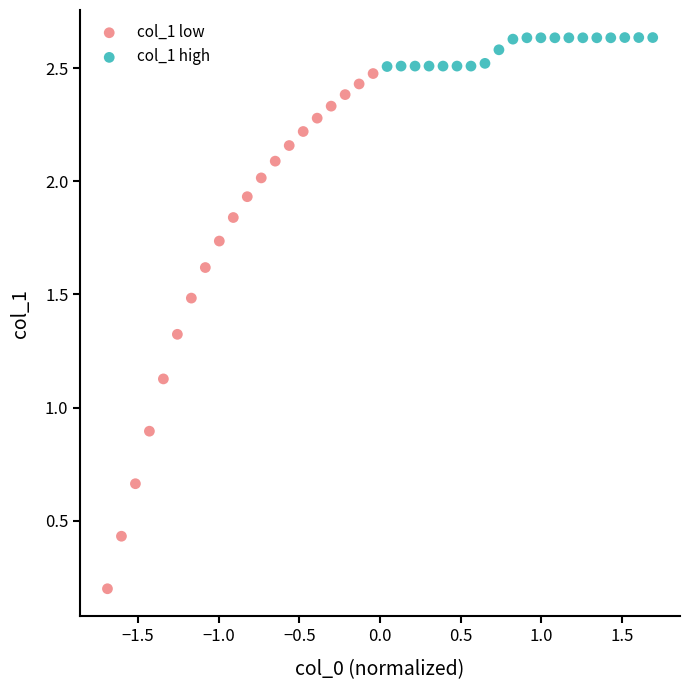

Which series has the widest spread of Y values?

col_1 low